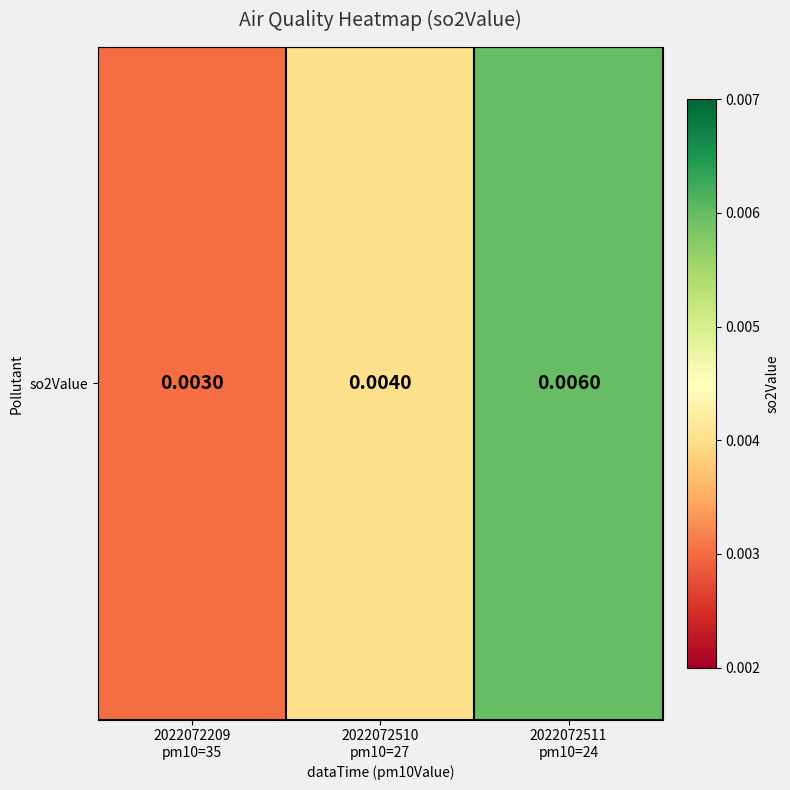

How many series are shown in this chart?

1